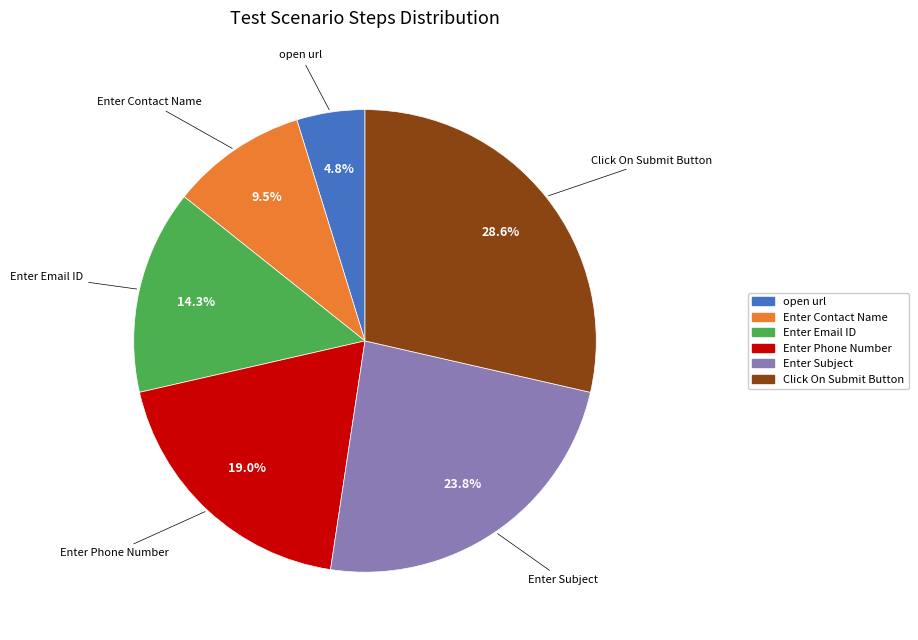

Approximately how many times larger is the value at Enter Subject compared to Enter Email ID?

1.7